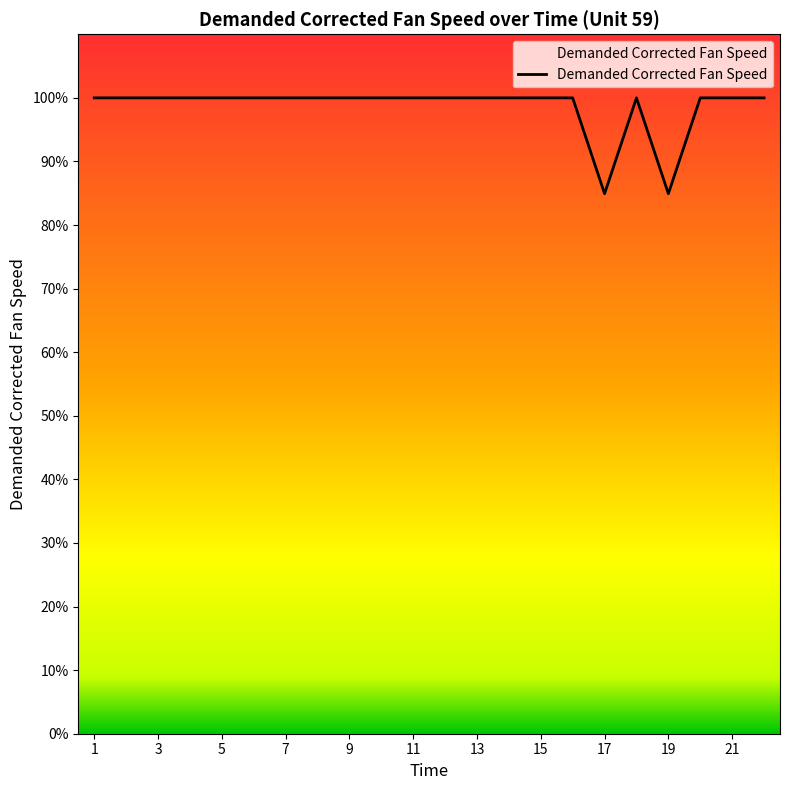

What is the greatest value displayed?

100.0